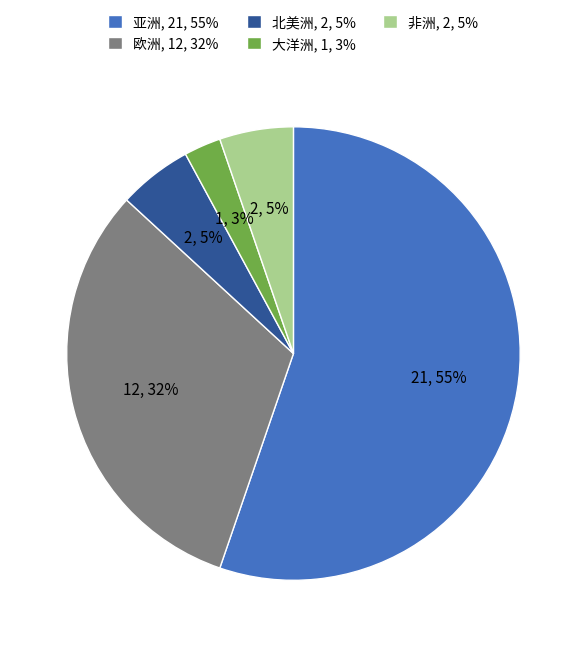

What percentage is the 非洲 slice, to the nearest percent?

5%